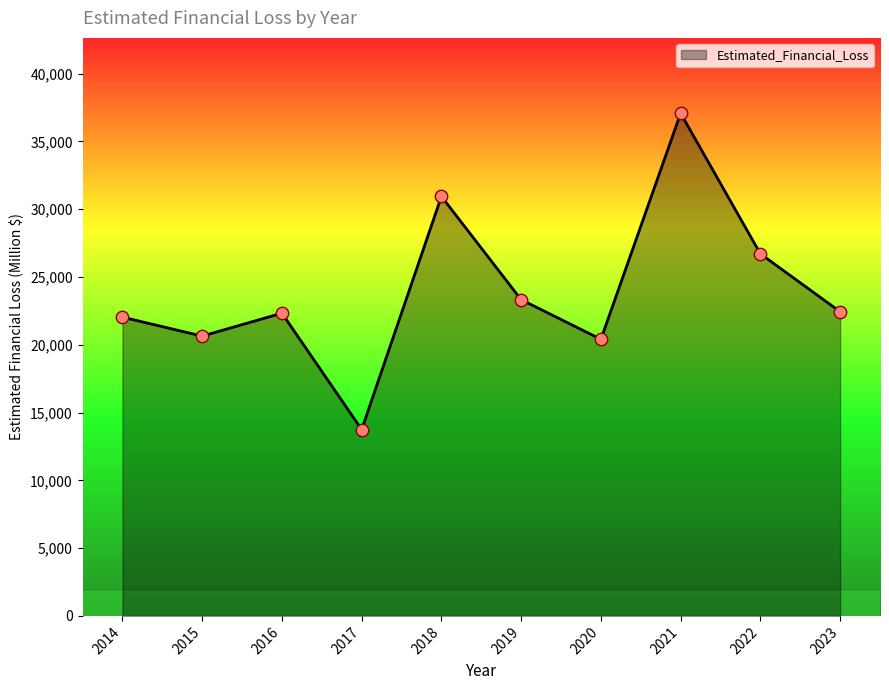

Approximately how many times larger is the value at 2016 compared to 2021?

0.6